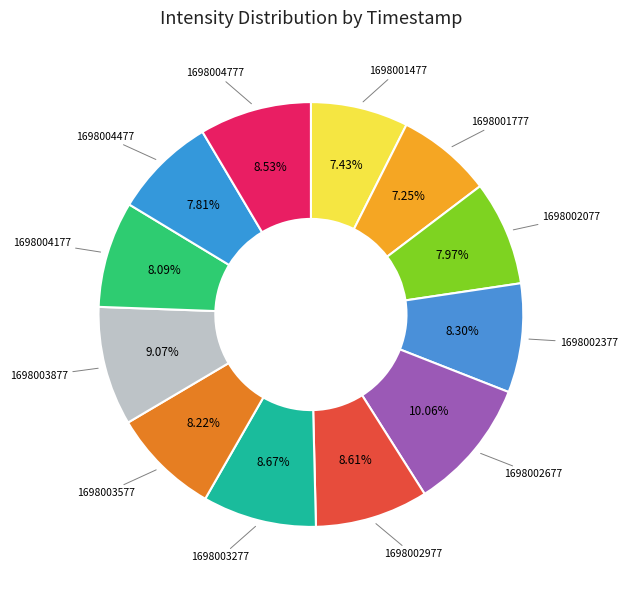

To the nearest percent, what is the difference between the largest and smallest slice percentages?

3%